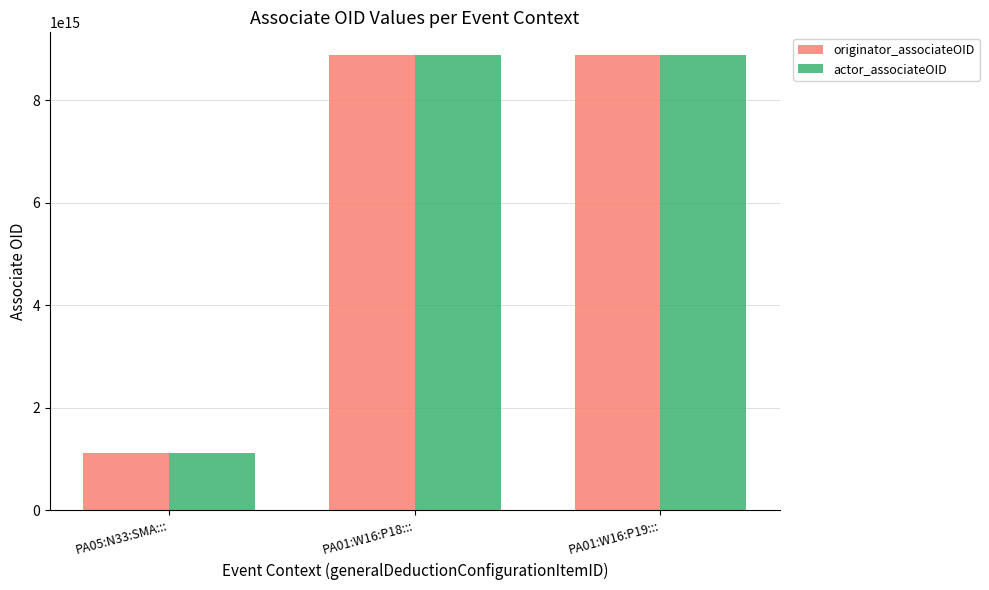

Is the value of actor_associateOID at PA01:W16:P19::: greater than the value of originator_associateOID at PA05:N33:SMA:::?

Yes